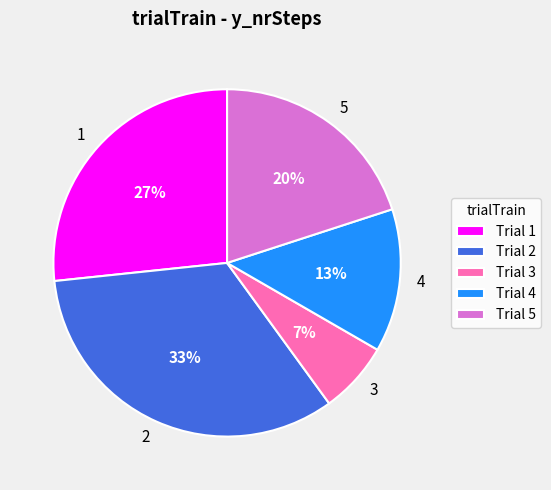

Is there any slice that represents more than half of the pie?

No